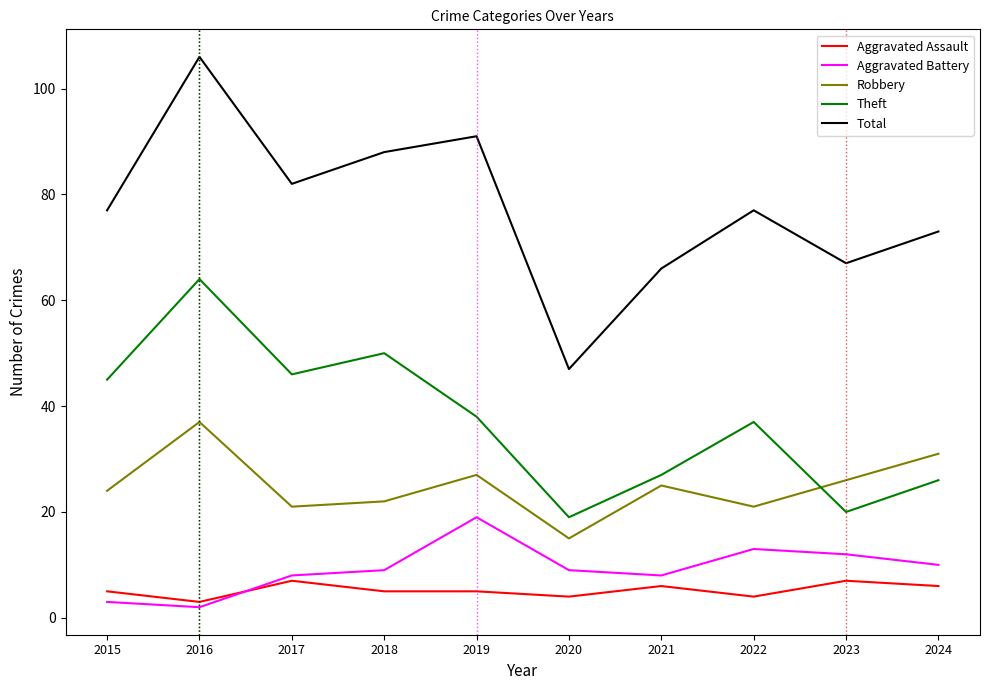

True or false: Aggravated Assault and Robbery intersect in this chart.

False